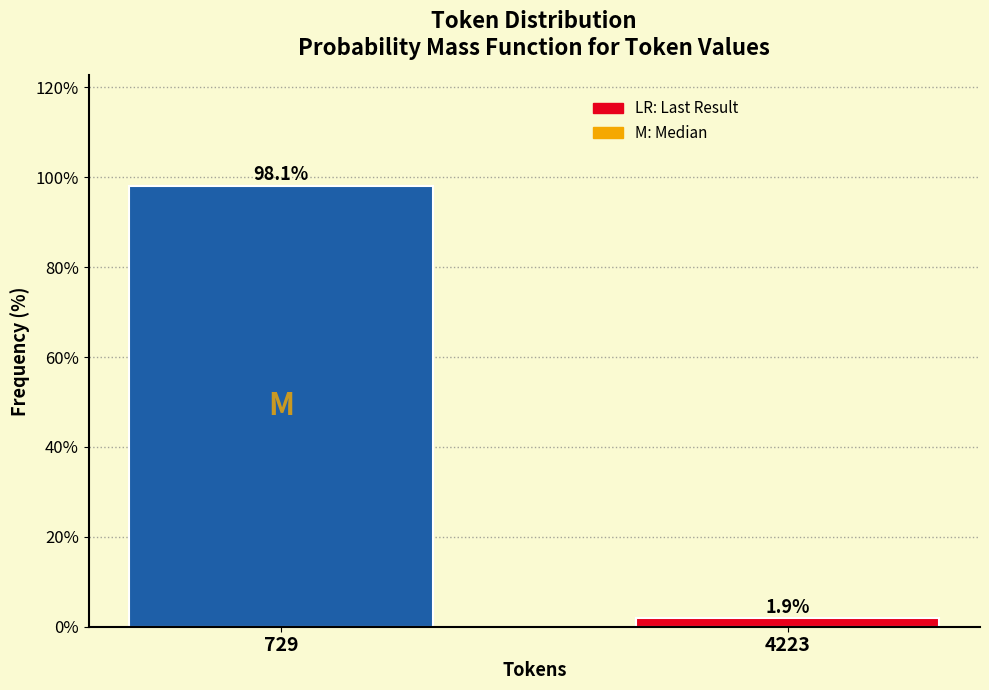

Reading left to right, extract all data points from this chart.

98.1	1.9